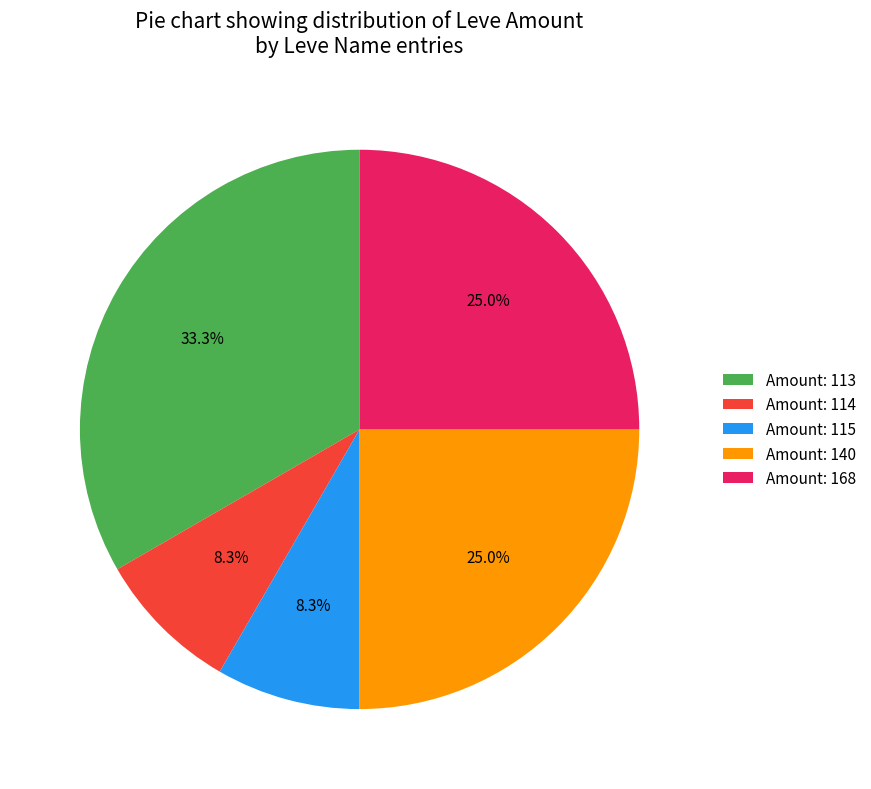

What portion of the pie excludes Amount: 168?

75.0%